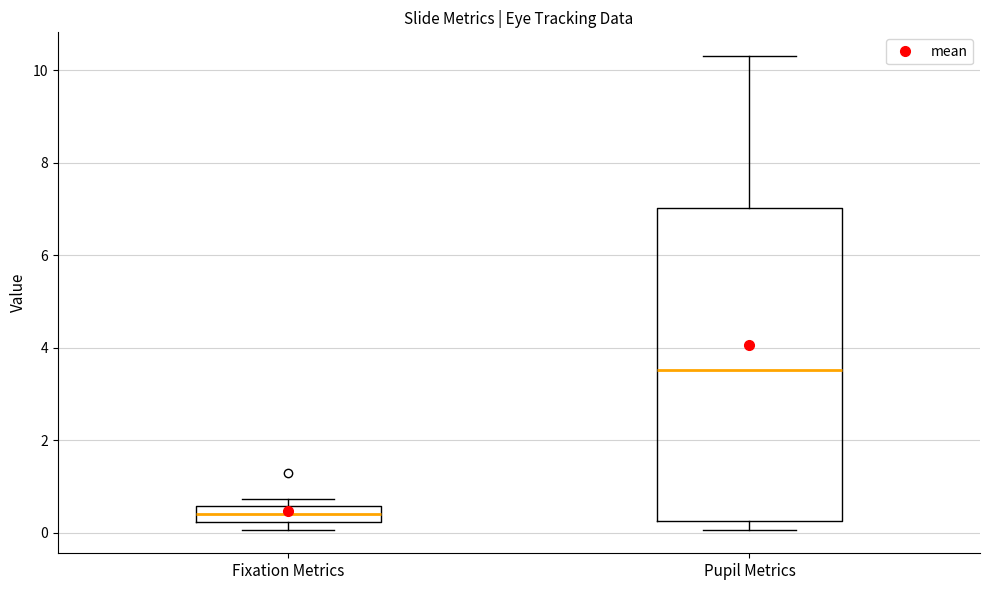

Reading left to right, read every box against the y-axis: the position of its median line, the range the box covers, and the ends of its whiskers. The values are not printed on the chart, so give them approximately, as read against the axis.

Fixation Metrics: median 0.4, box 0.2 to 0.6, whiskers 0.0 to 0.8
Pupil Metrics: median 3.6, box 0.2 to 7.0, whiskers 0.0 to 10.4